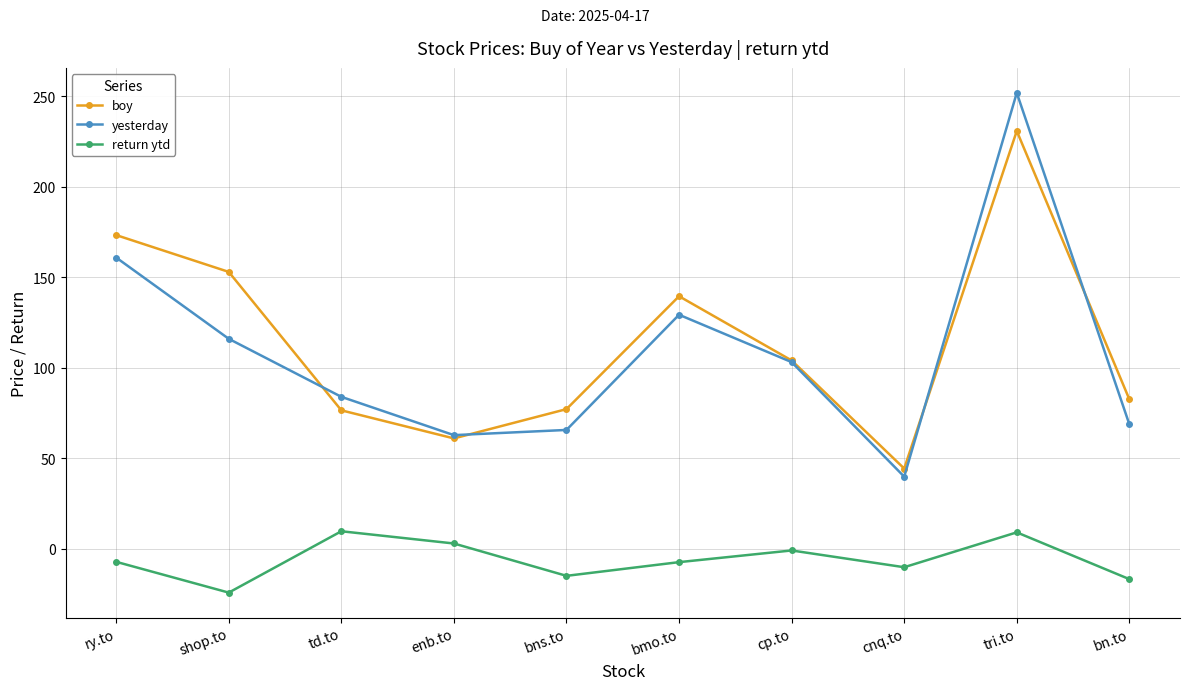

Does the chart have visible grid lines?

Yes